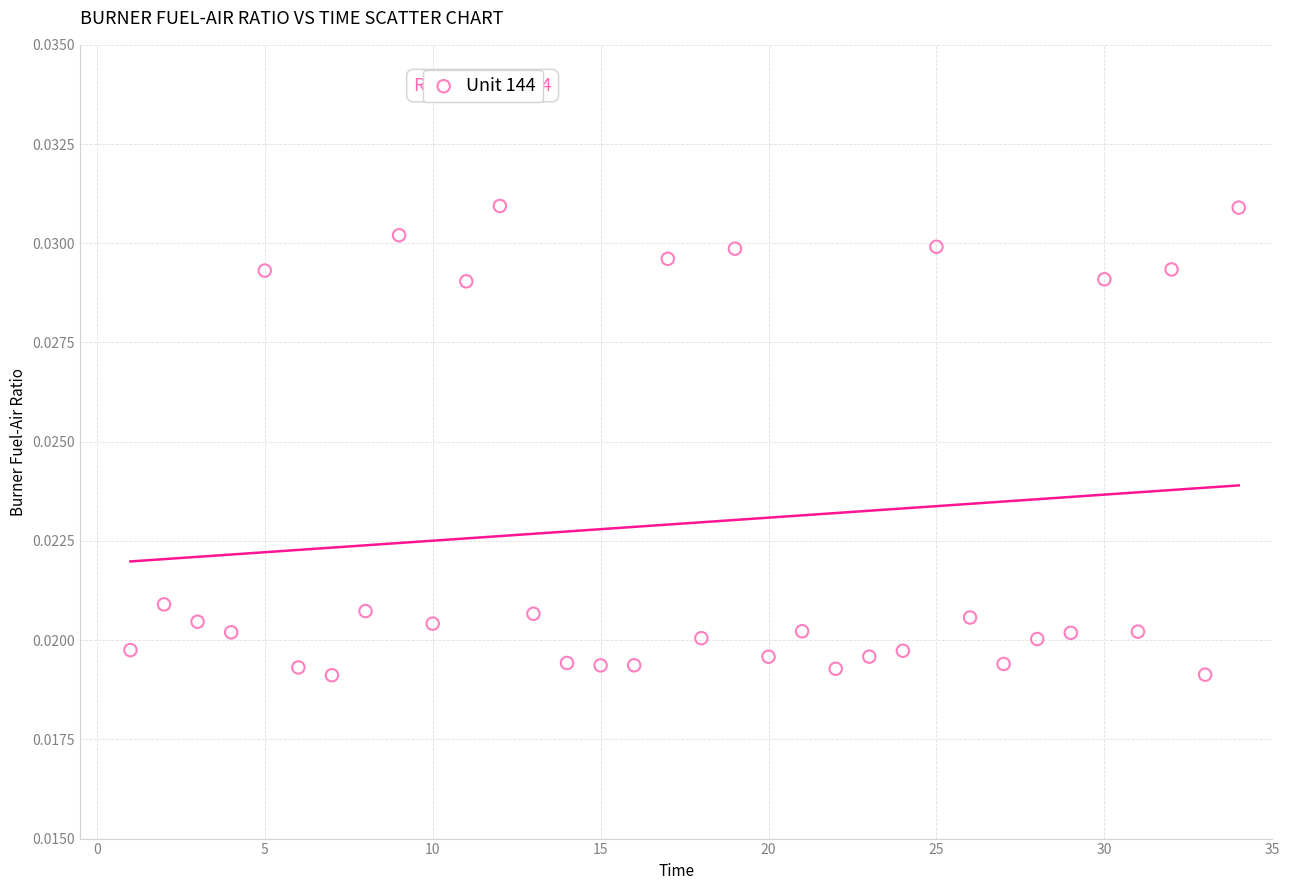

What is the range of X values (max minus min)?

33.0